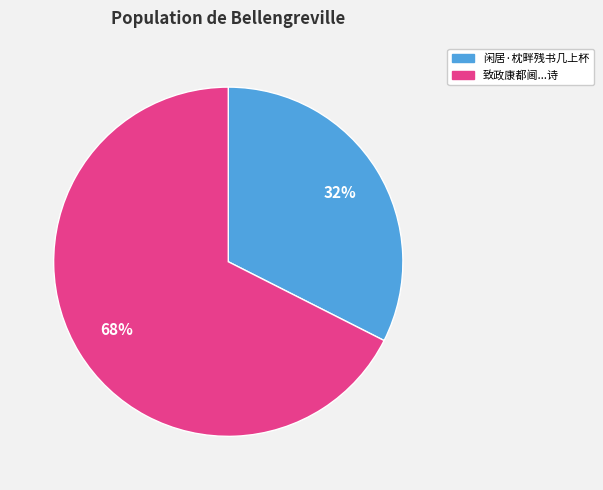

To the nearest percent, what is the average slice percentage?

50%